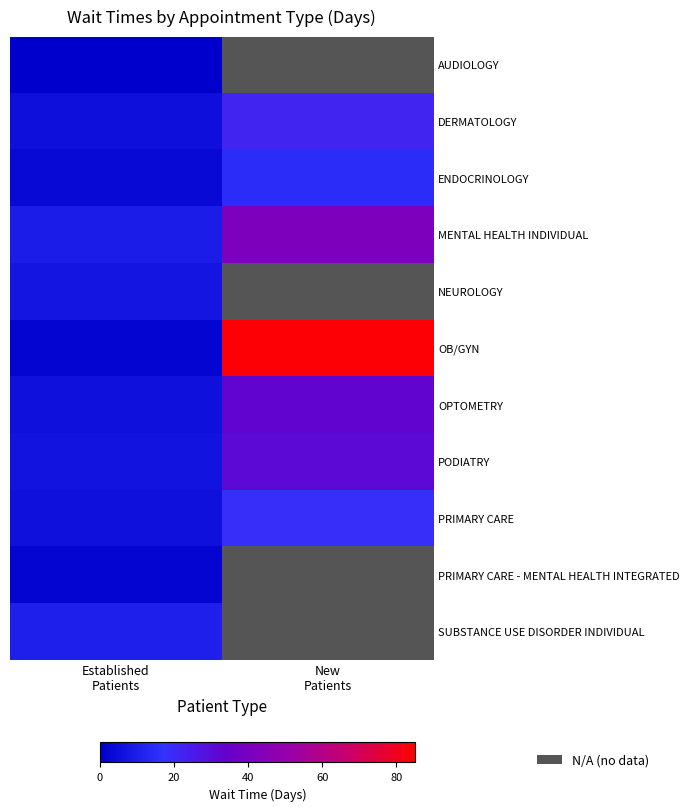

Rank the categories by AUDIOLOGY value from lowest to highest.

Established Patients, New Patients